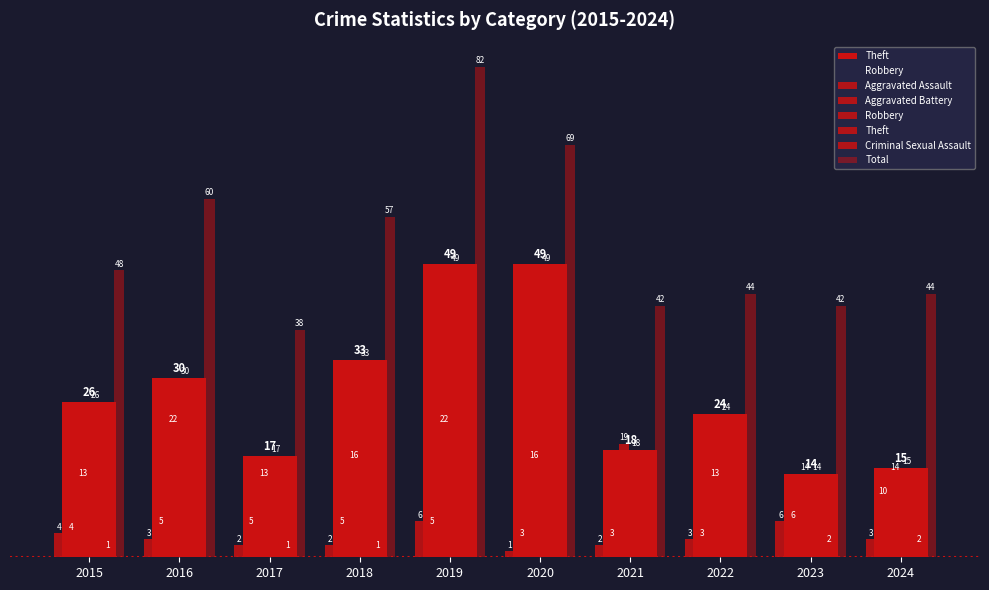

List the labels in order of Robbery value, largest first.

2016, 2019, 2021, 2018, 2020, 2023, 2024, 2015, 2017, 2022